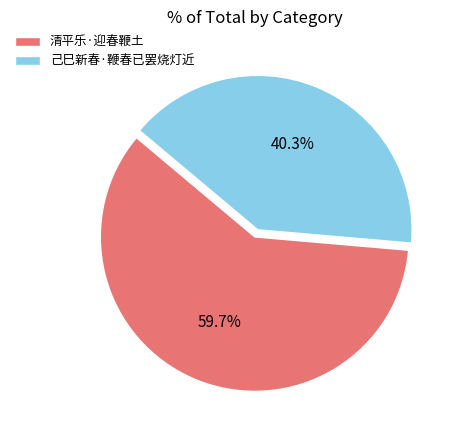

Which slice is the smallest?

己巳新春·鞭春已罢烧灯近